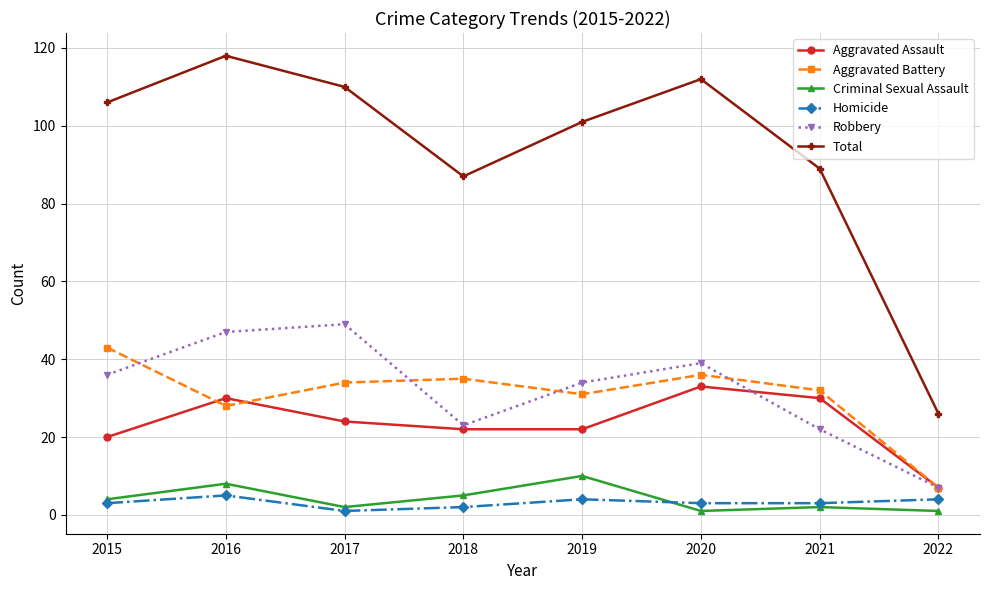

What is the lowest value of the Aggravated Battery series?

7